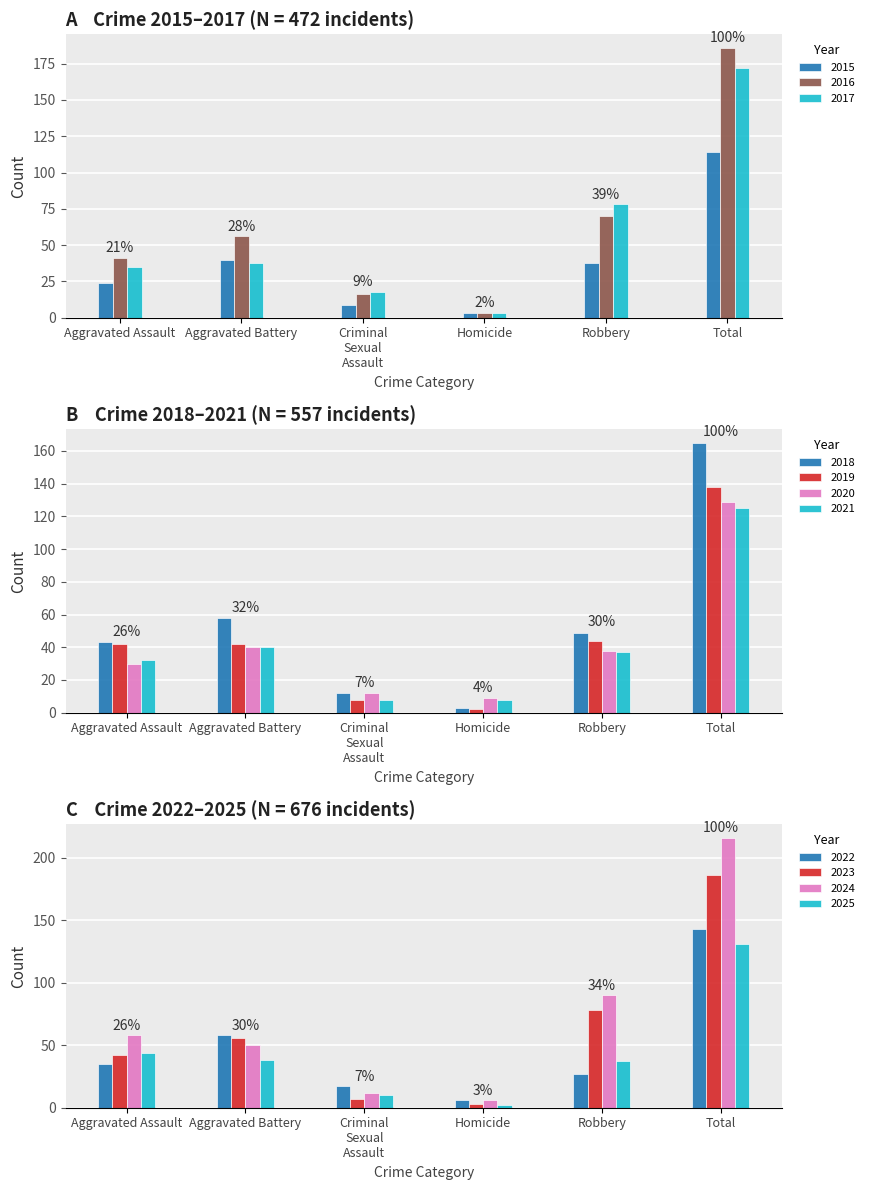

Where is 2016 nearest to the value 94?

Robbery